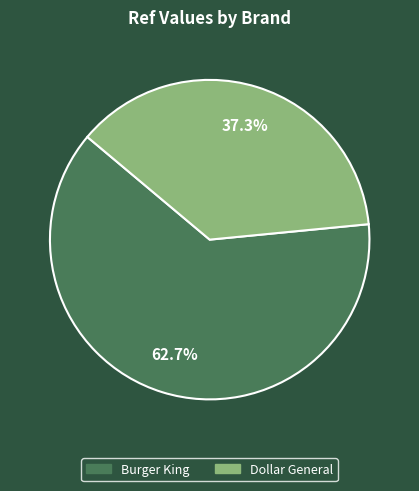

How many slices are in this pie chart?

2